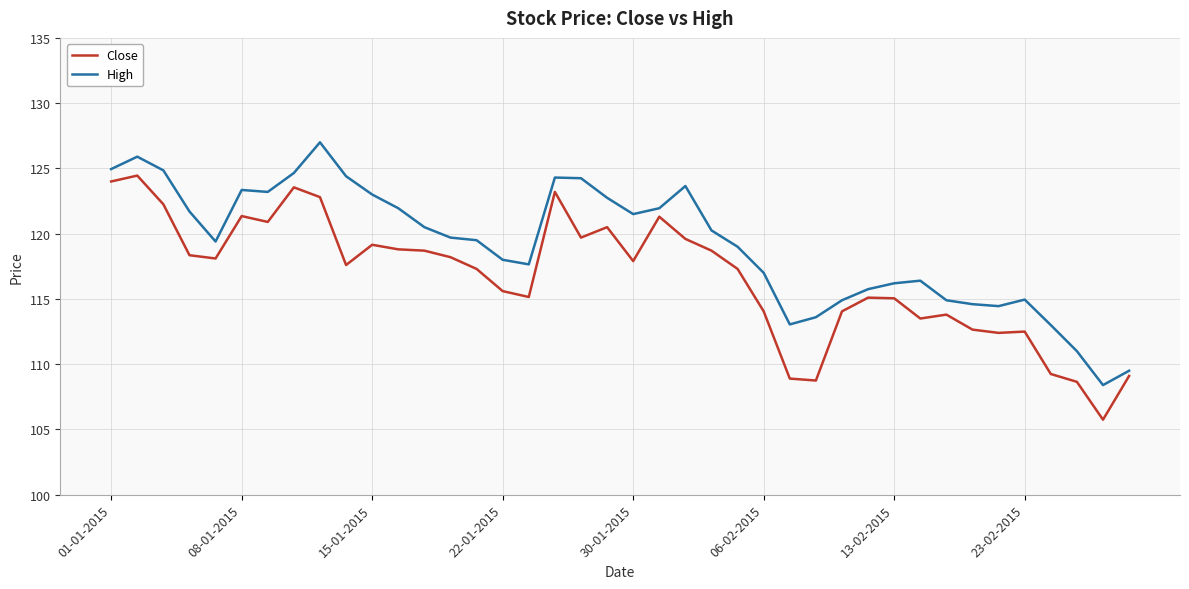

List the series in order of their overall mean, highest first.

High, Close